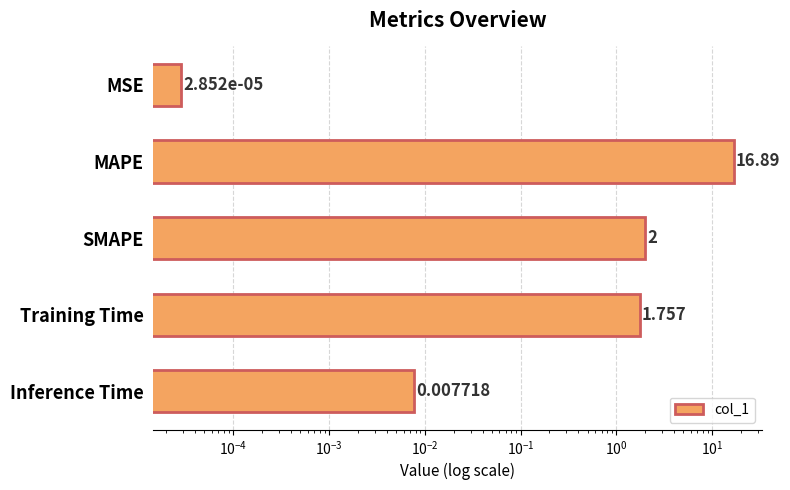

What is the sum of all values?

20.7